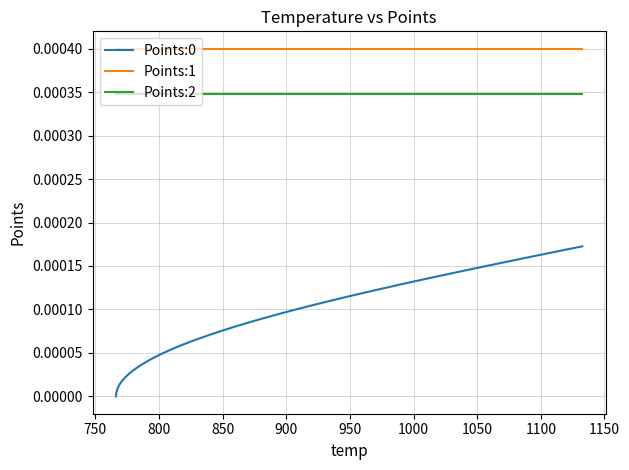

Which series has the largest total across all categories?

Points:1